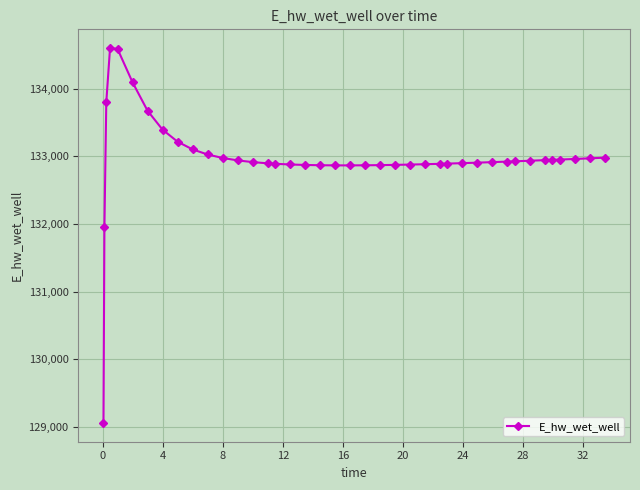

What is the difference between the second highest and minimum values?

5527.3